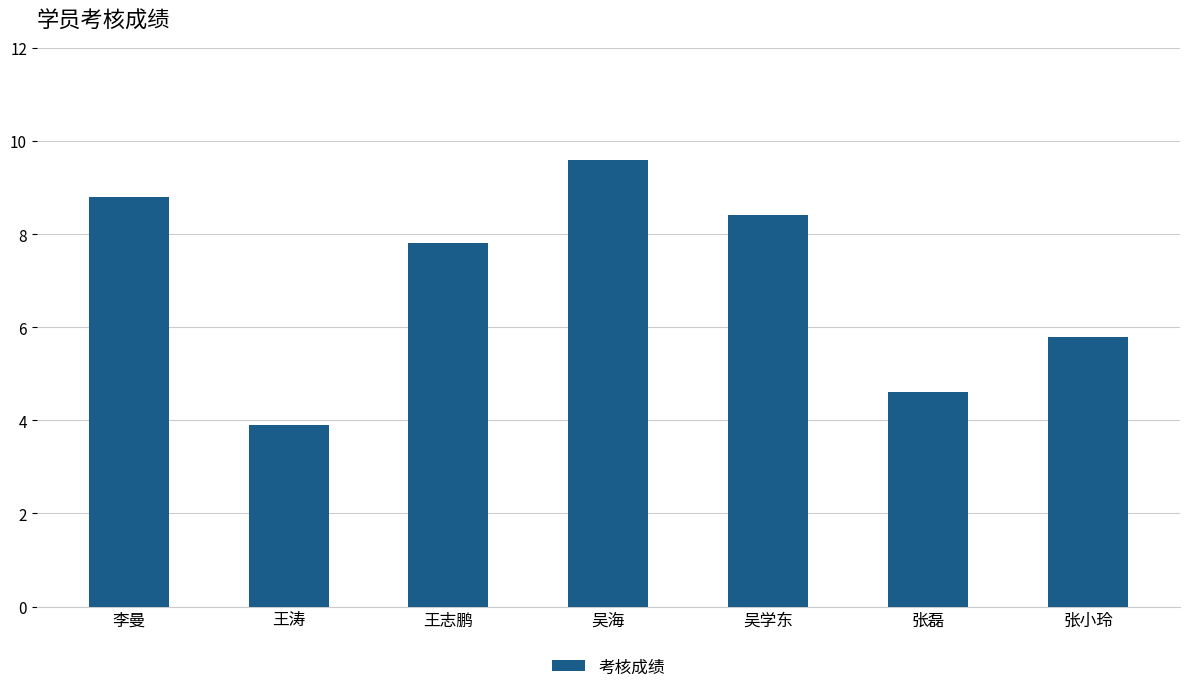

Rank the categories by value from highest to lowest.

吴海, 李曼, 吴学东, 王志鹏, 张小玲, 张磊, 王涛